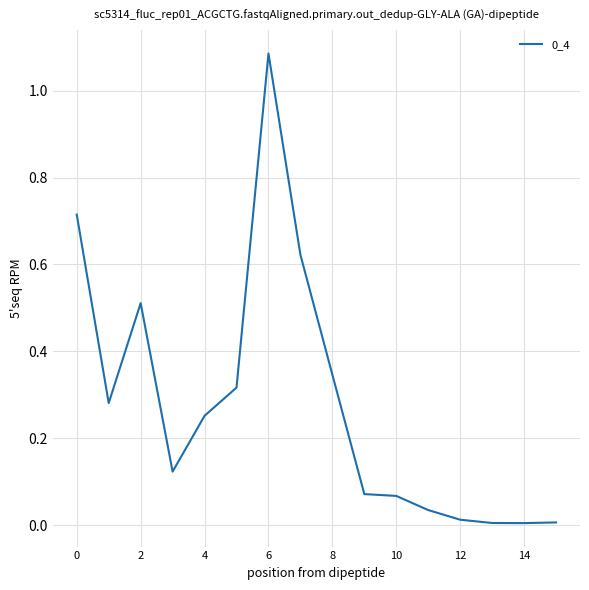

Does the chart have visible grid lines?

Yes